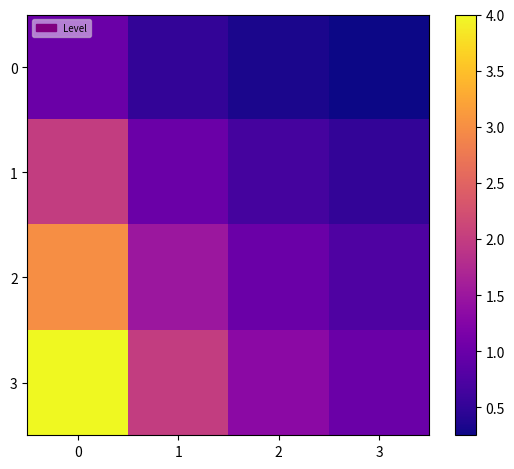

What is the smallest value displayed?

0.2